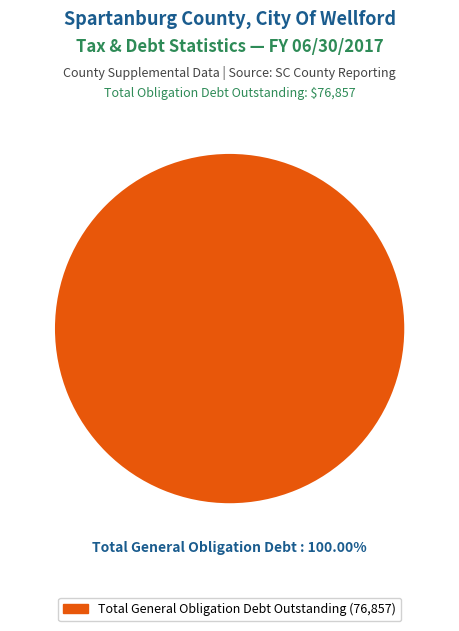

Which slice represents more than half of the pie?

Total General Obligation Debt Outstanding